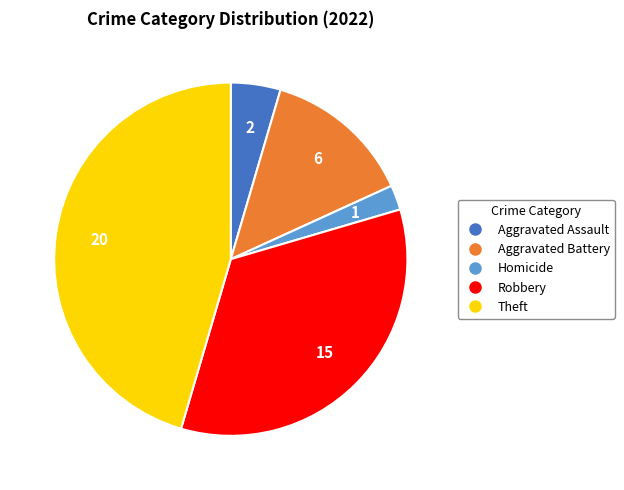

Does any single category account for the majority?

No